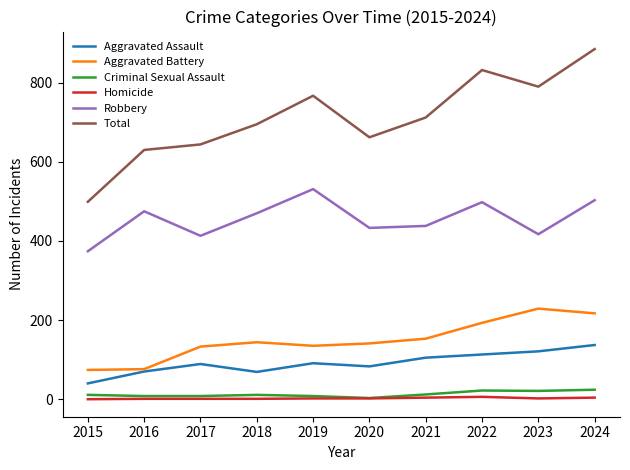

Which series has the largest range (max minus min)?

Total